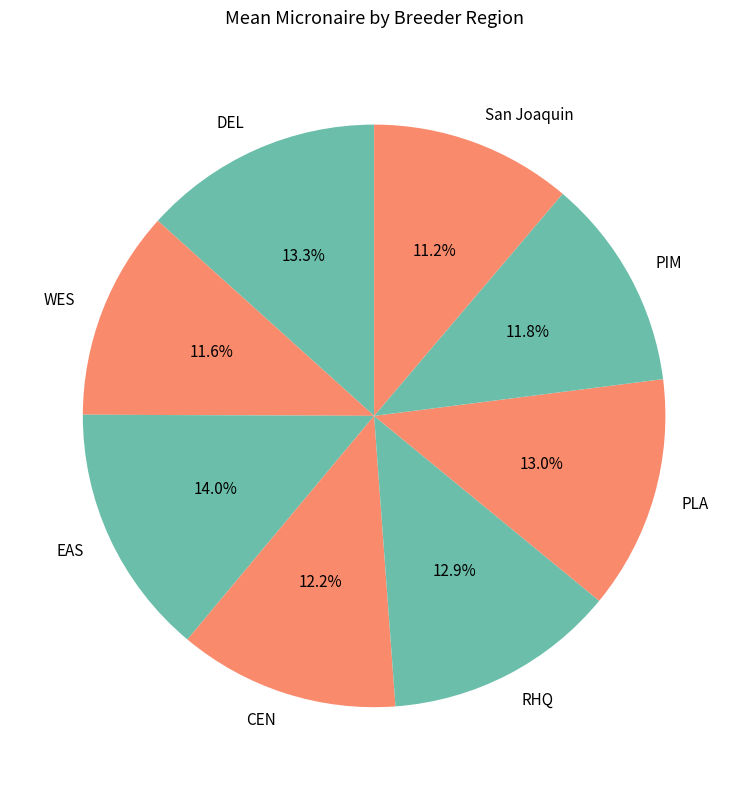

To the nearest percent, what is the average slice percentage?

12%